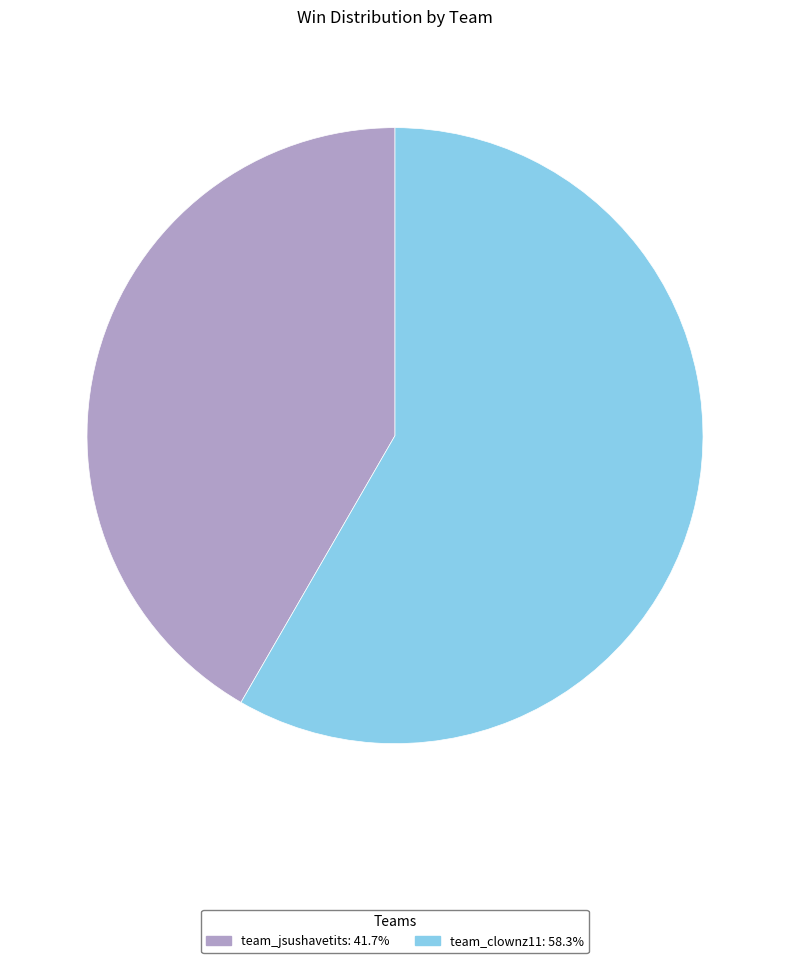

Approximately how many times larger is the value at team_jsushavetits compared to team_clownz11?

0.7